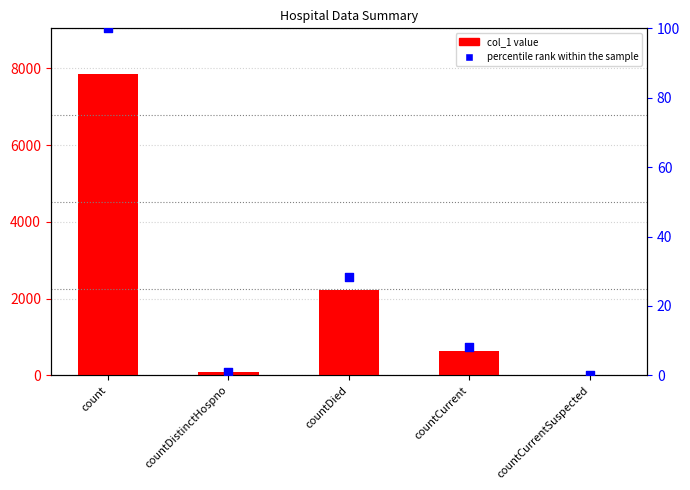

At how many categories does at least one series exceed 6212?

1